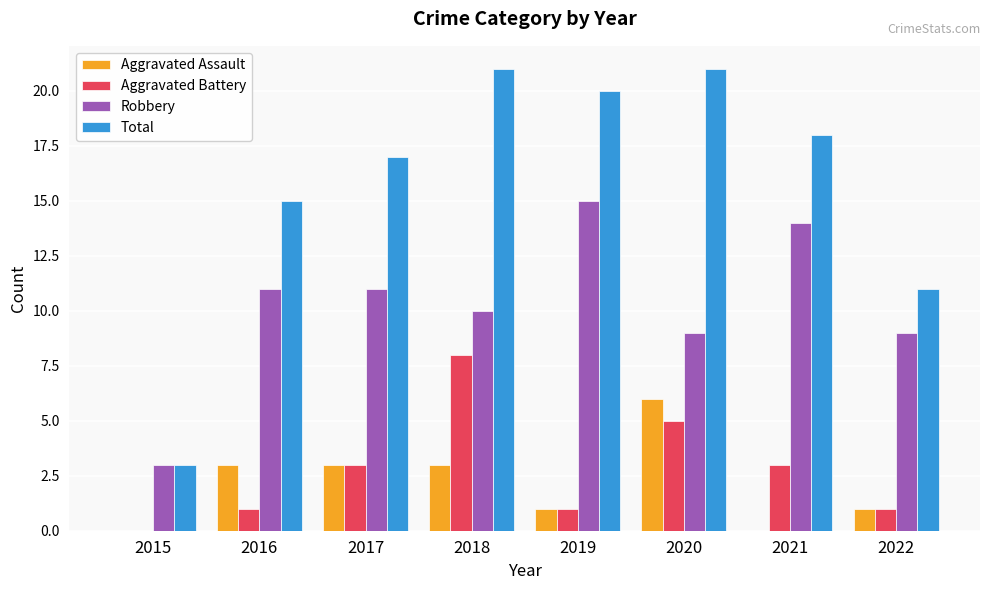

True or false: Robbery has a value of 14 at 2021.

True